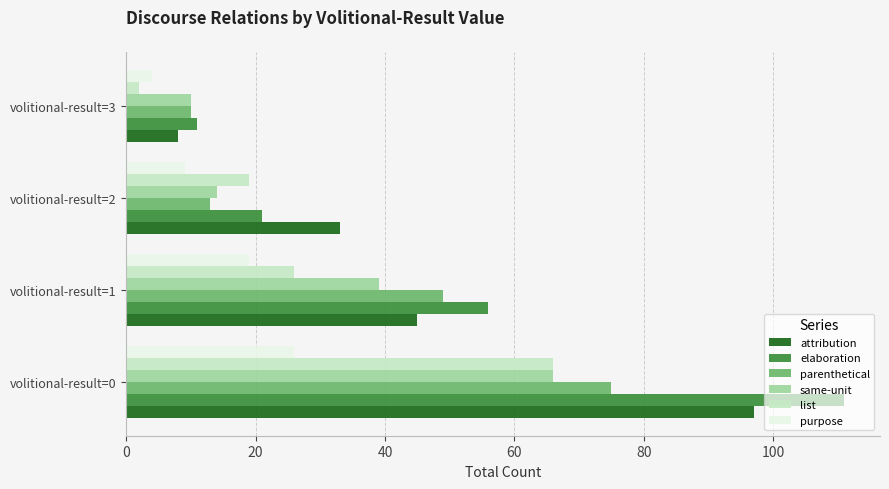

What is the difference between the second highest and second lowest values in the list series?

7